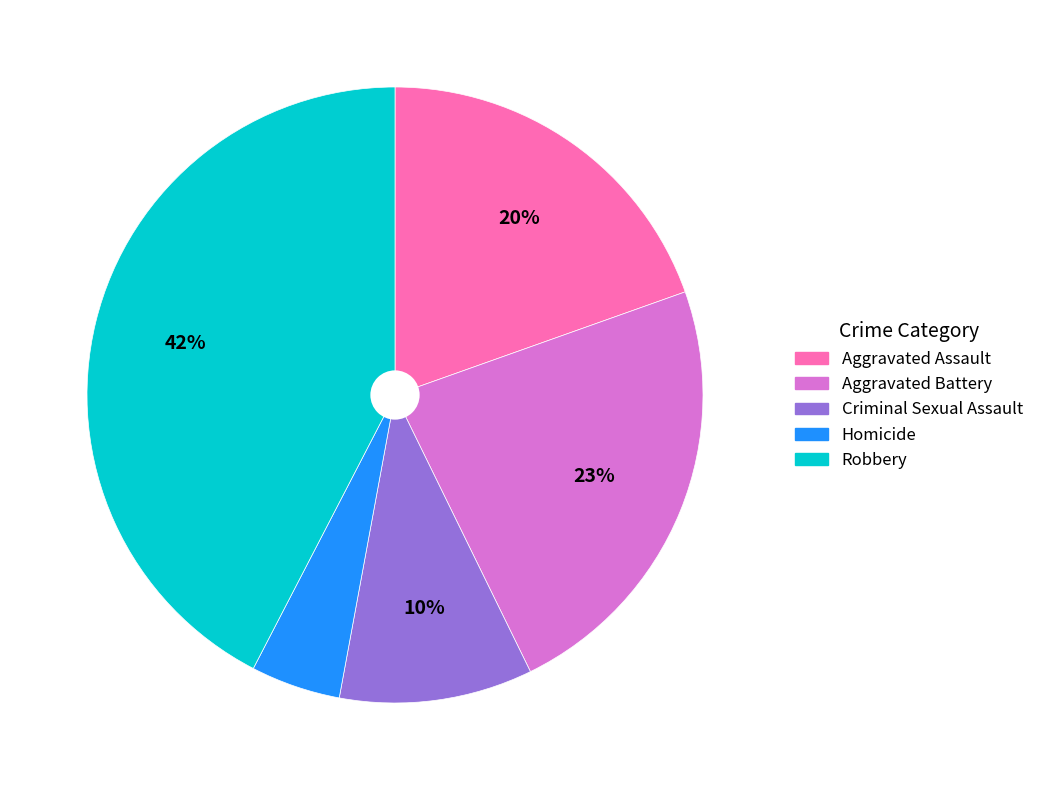

What percentage is the Aggravated Assault slice, to the nearest percent?

20%